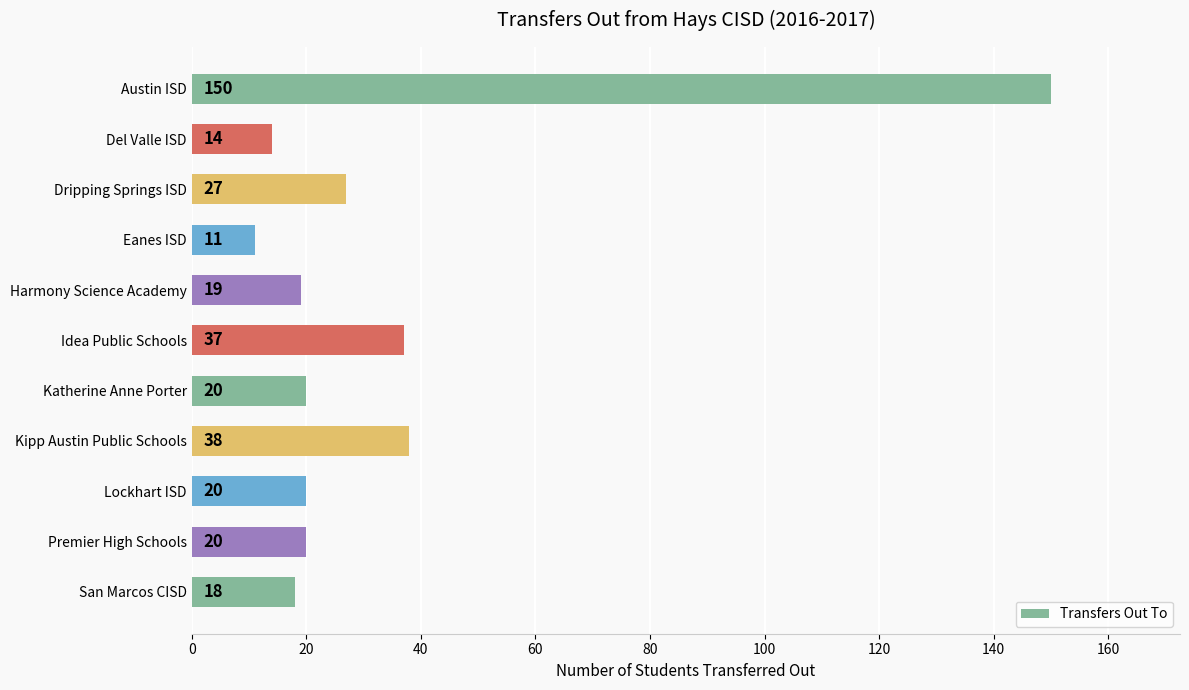

Which category has the lowest value across all series?

Eanes ISD